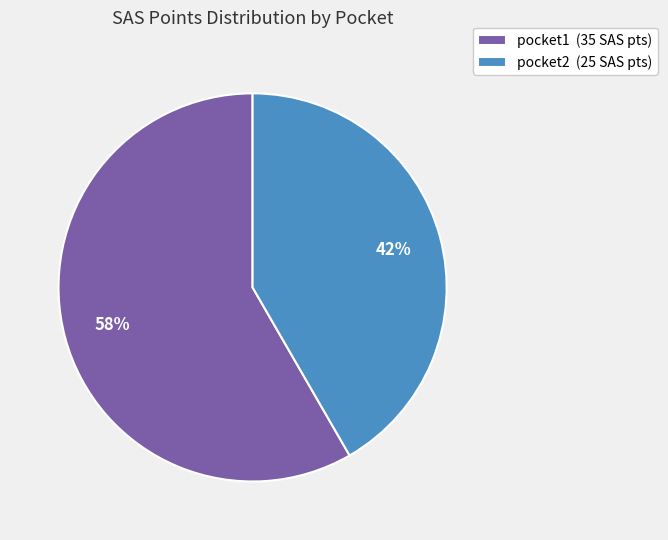

Between pocket1 and pocket2, which is larger?

pocket1